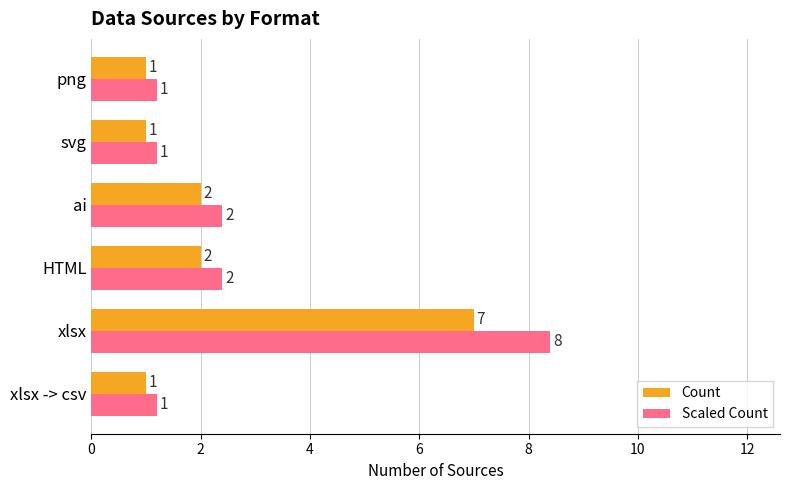

Count the number of data series in this chart.

2